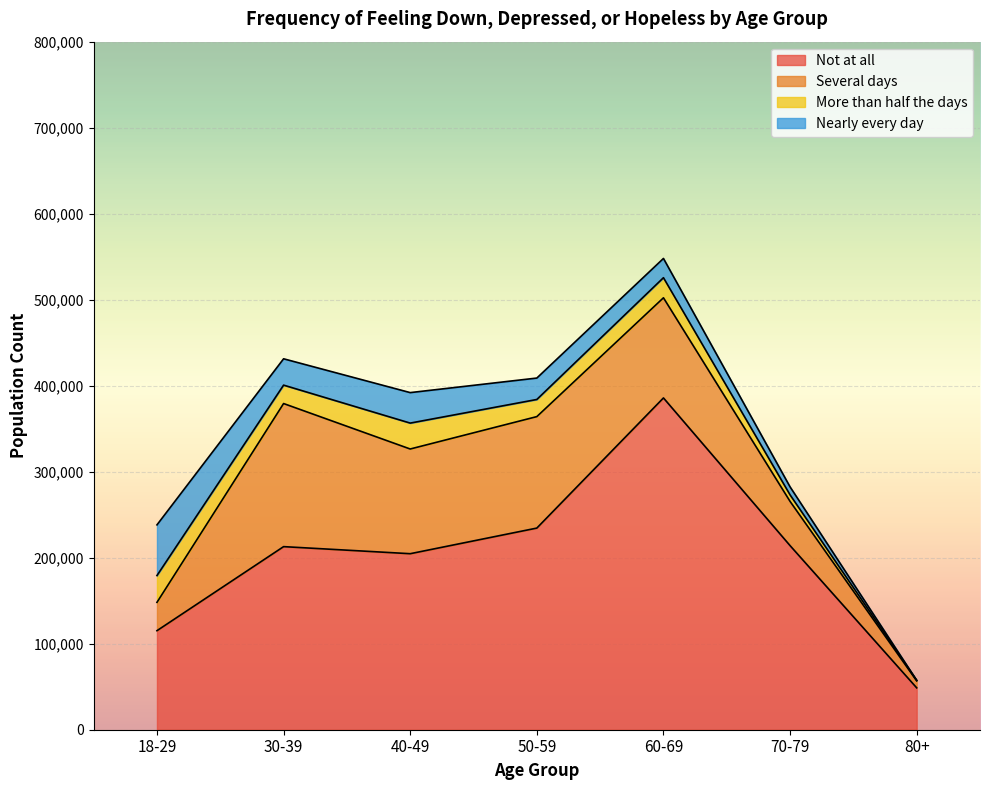

Between 40-49 and 30-39, which is larger?

30-39